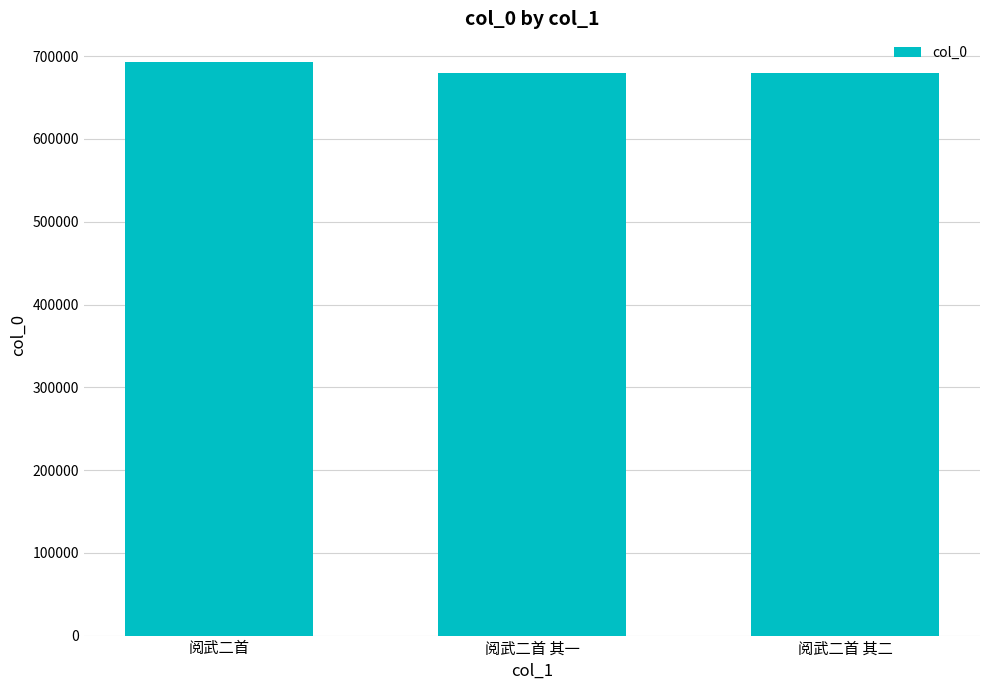

True or false: the data shows 679761 at 阅武二首 其二.

True